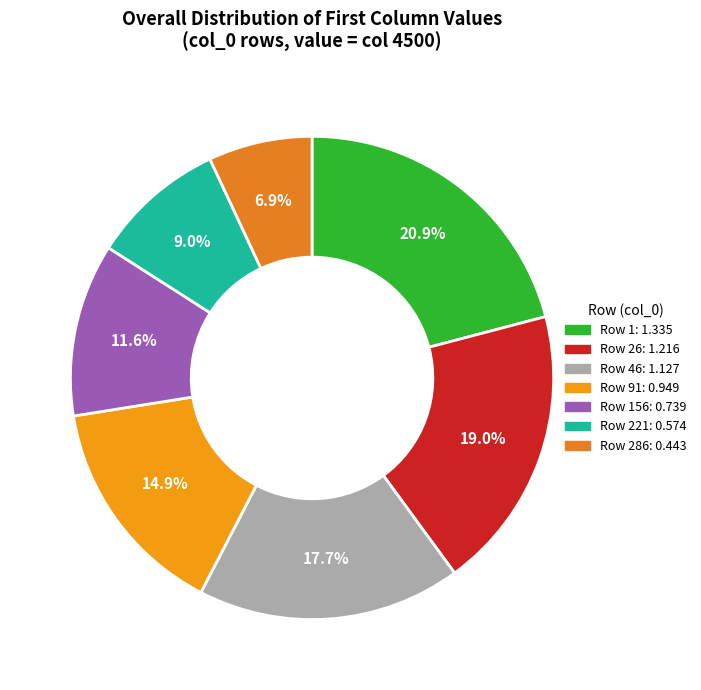

How many segments does this pie chart have?

7